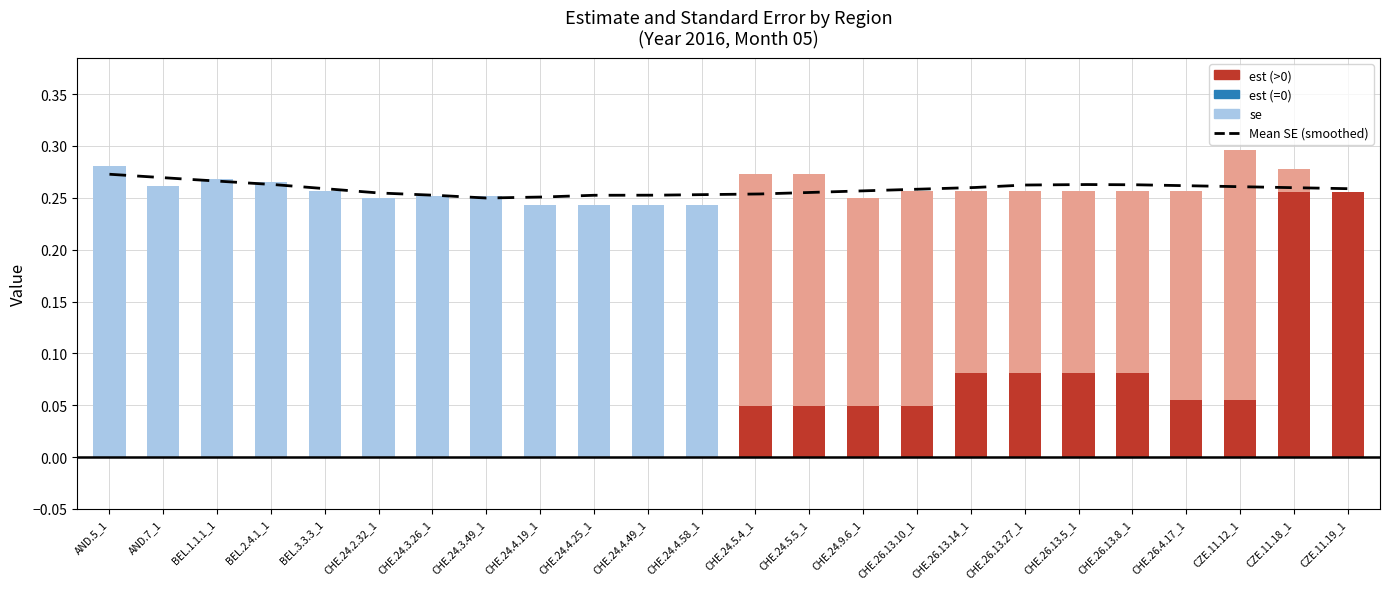

What is the label of the 24th bar from the right?

AND.5_1